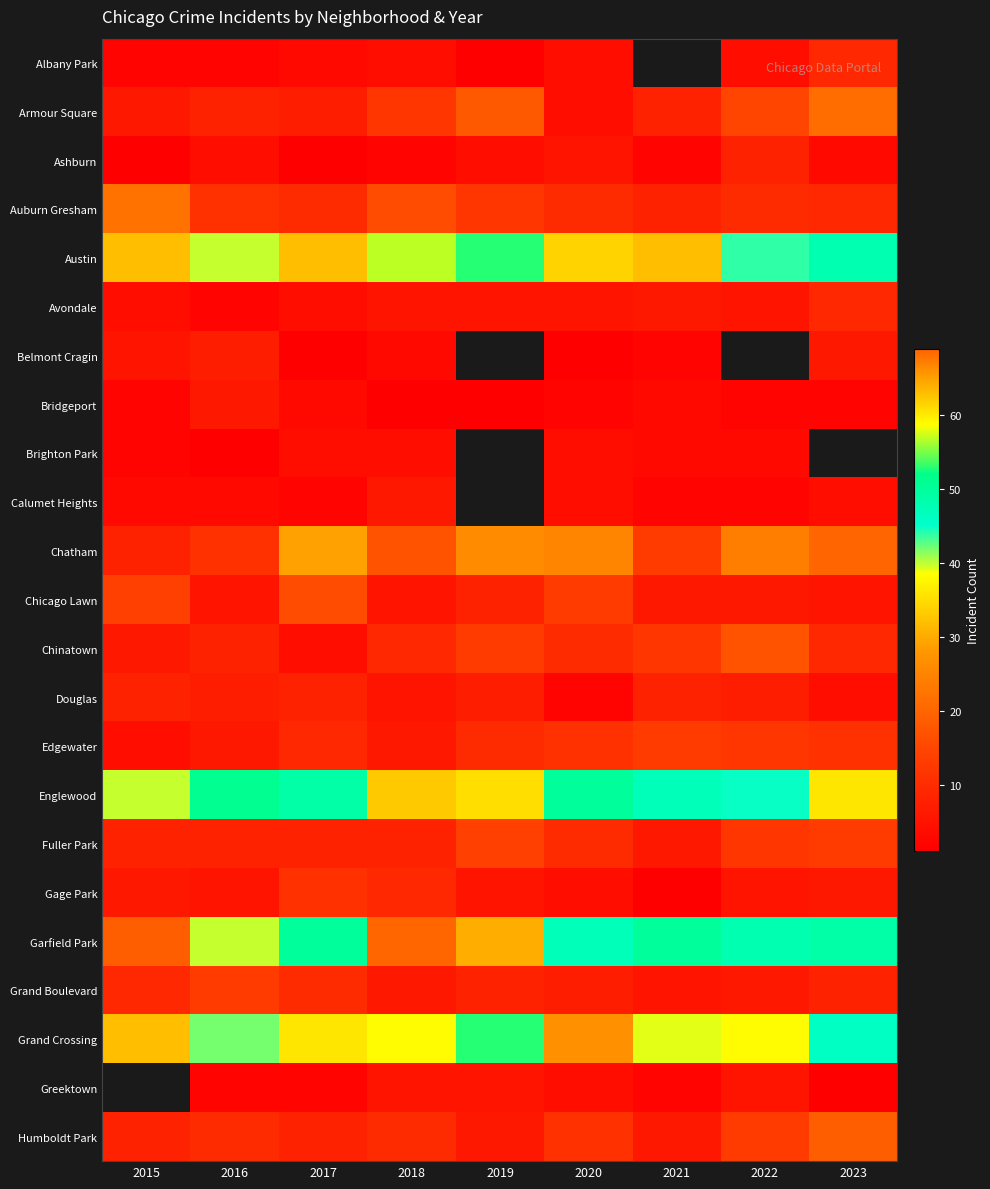

Rank the series at 2017 from lowest to highest value.

Ashburn, Belmont Cragin, Calumet Heights, Greektown, Albany Park, Bridgeport, Avondale, Brighton Park, Chinatown, Armour Square, Douglas, Fuller Park, Humboldt Park, Edgewater, Auburn Gresham, Grand Boulevard, Gage Park, Chicago Lawn, Chatham, Austin, Grand Crossing, Englewood, Garfield Park